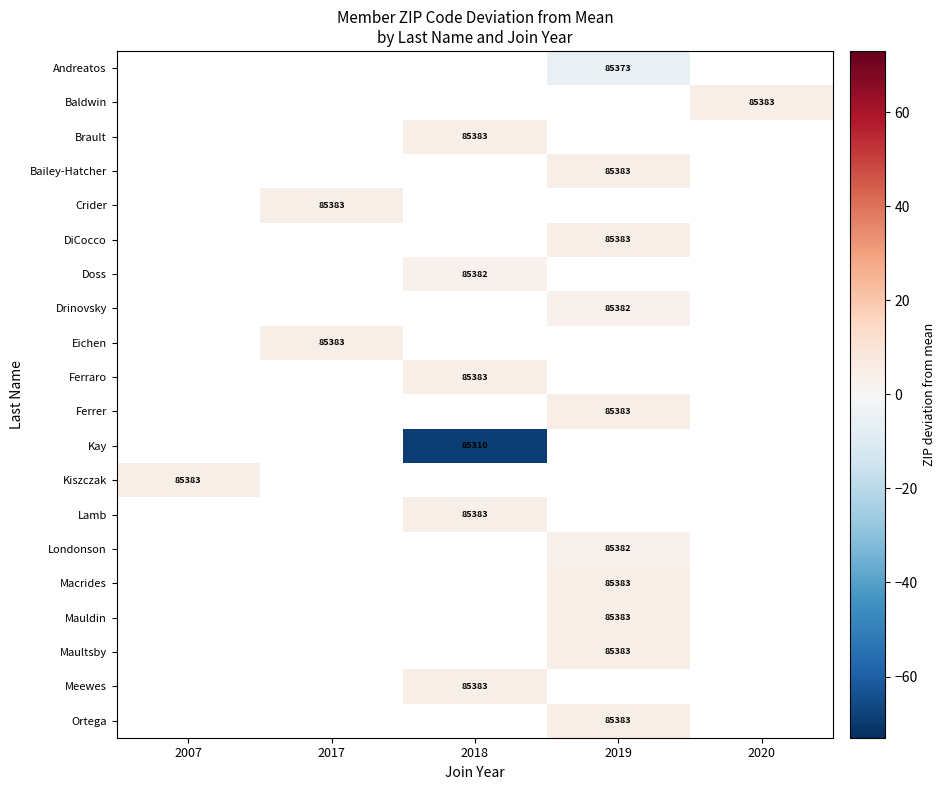

Count the number of categories in the chart.

5